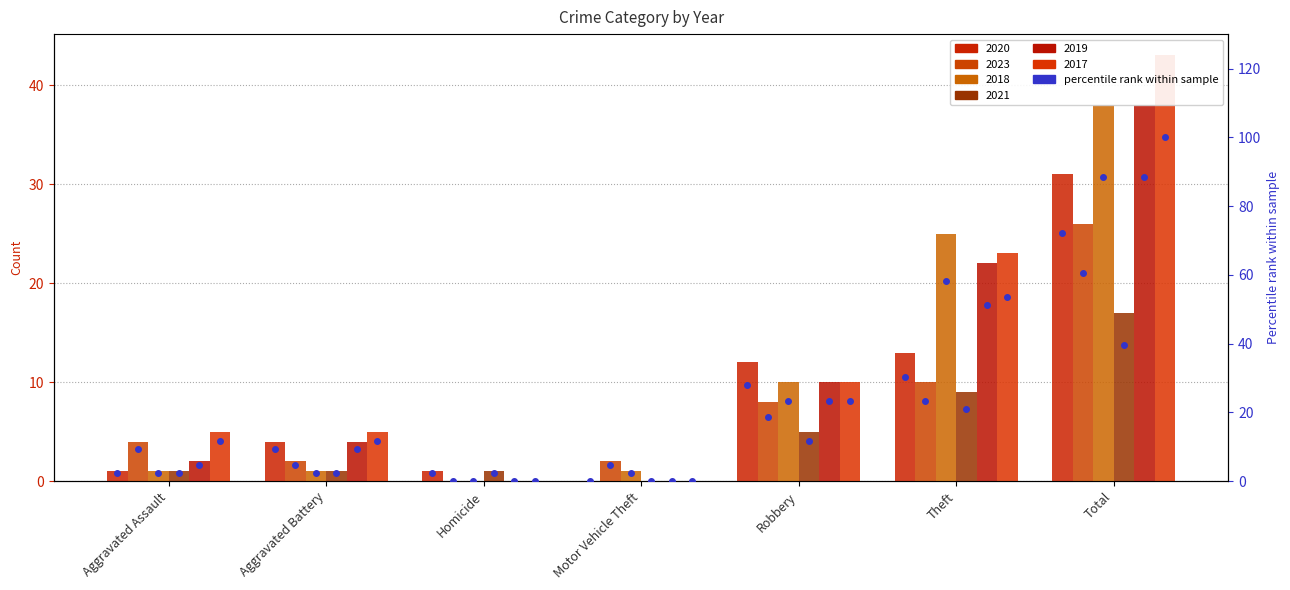

What are all the series names shown in the legend?

2020, 2023, 2018, 2021, 2019, 2017